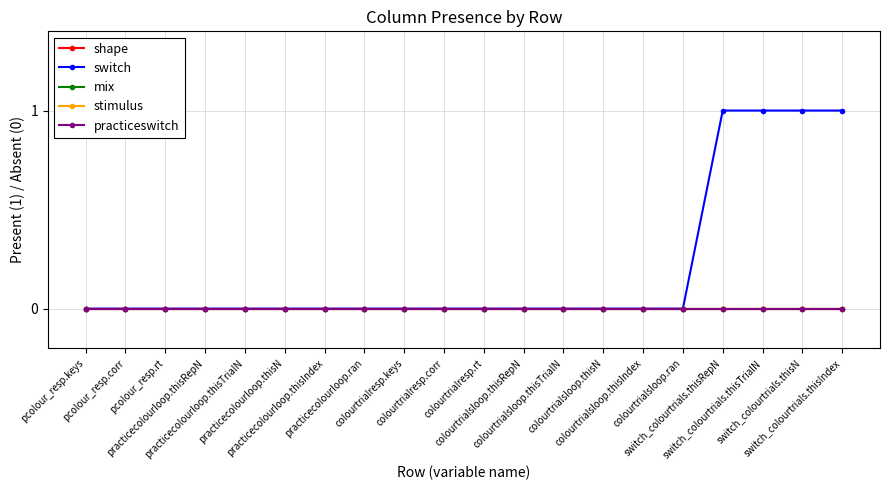

Is this an area chart (filled region under the line)?

No